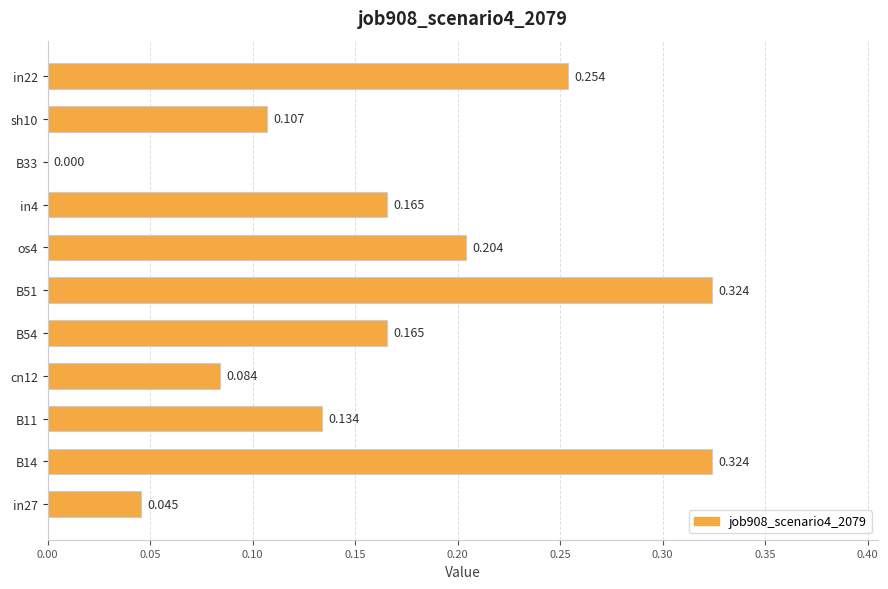

What is the greatest value displayed?

0.3